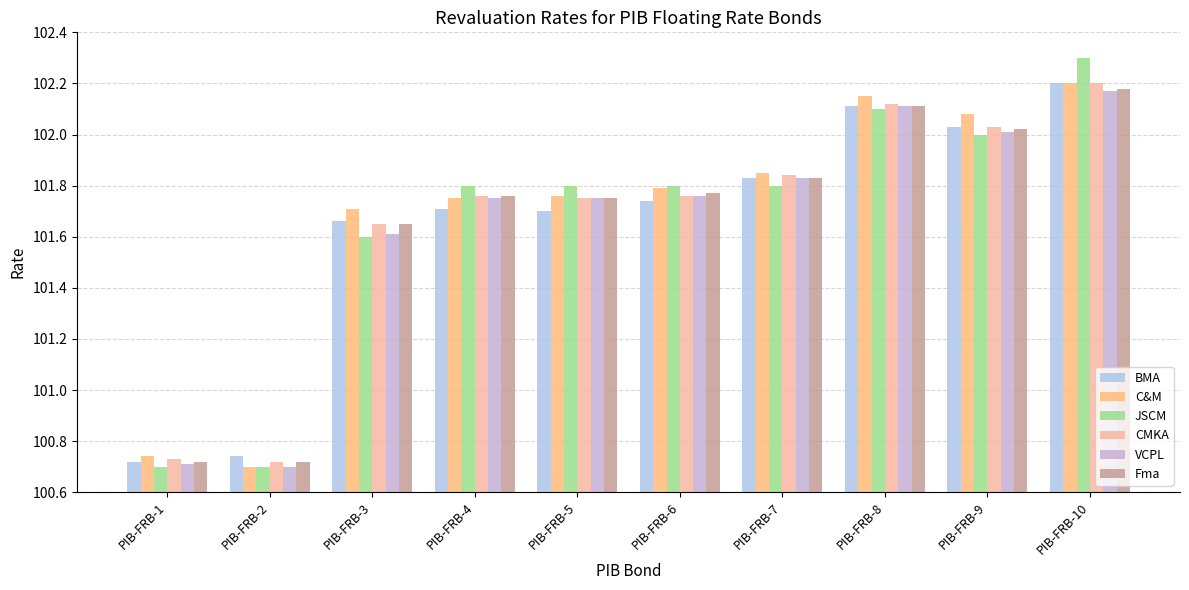

What is the difference between the second highest and minimum values in the JSCM series?

1.4